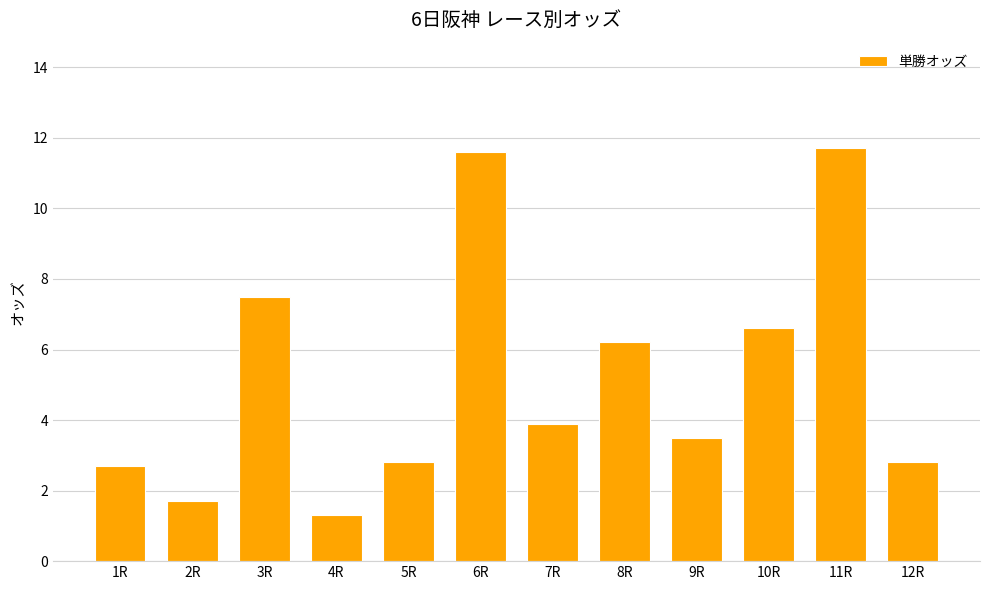

What is the minimum value shown in the chart?

1.3